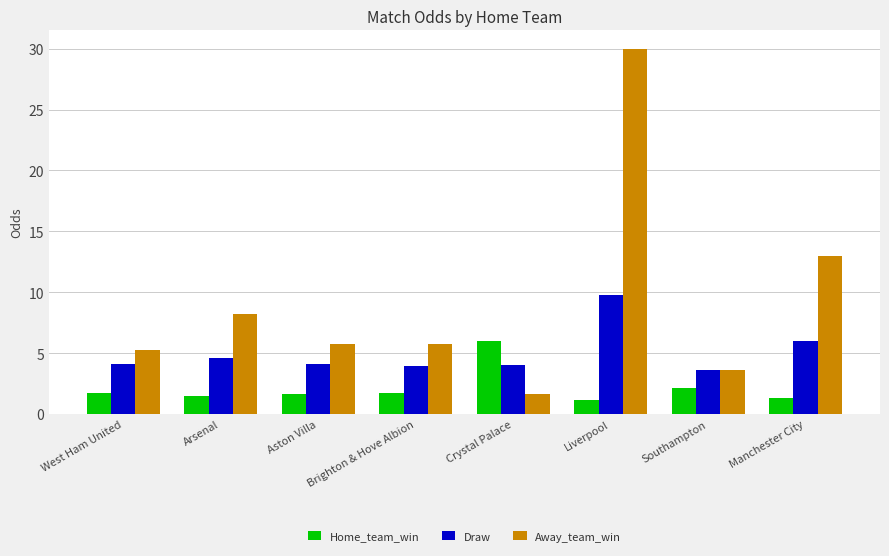

Are the bars grouped side by side (vs. stacked)?

Yes